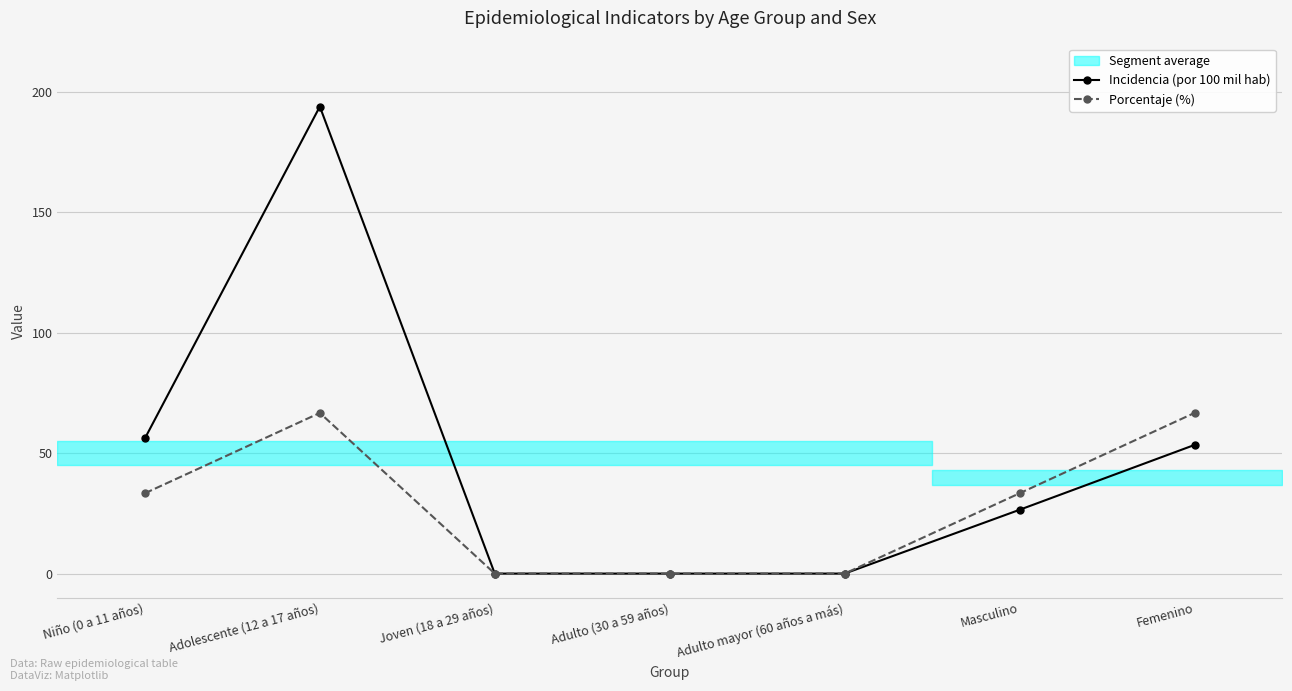

True or false: Porcentaje (%) and Incidencia (por 100 mil hab) cross at least once.

False